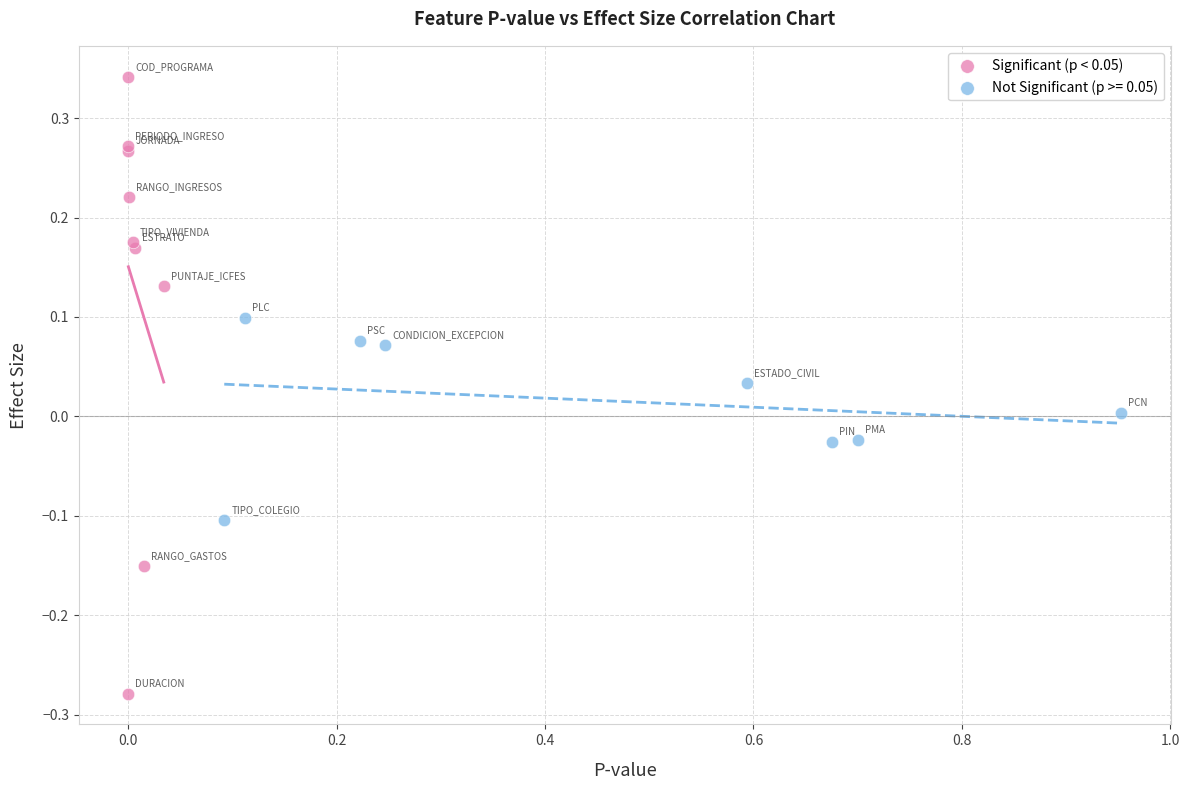

Which series reaches the maximum Y coordinate?

Significant (p < 0.05)